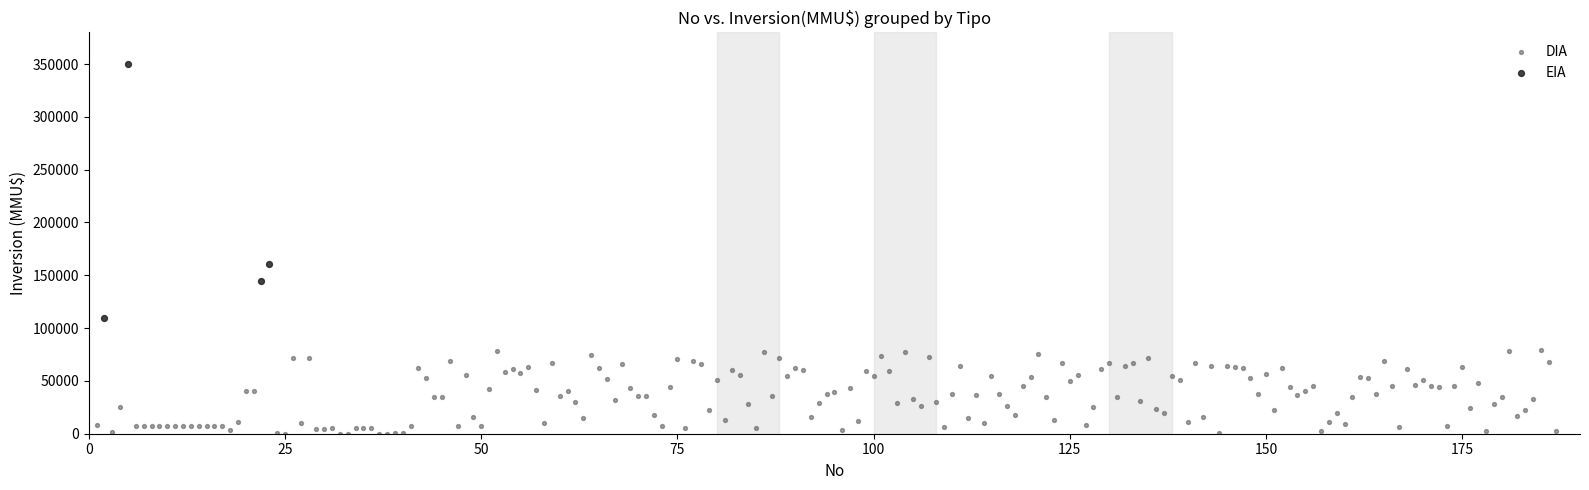

Which series contains the lowest Y value?

DIA